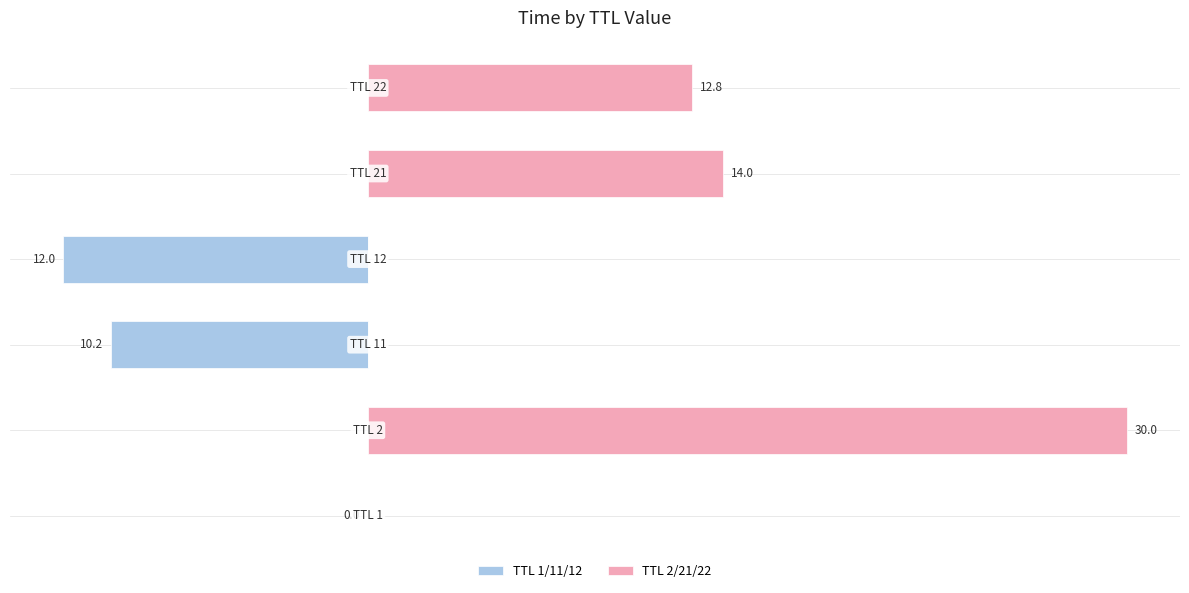

Count the number of categories in the chart.

6